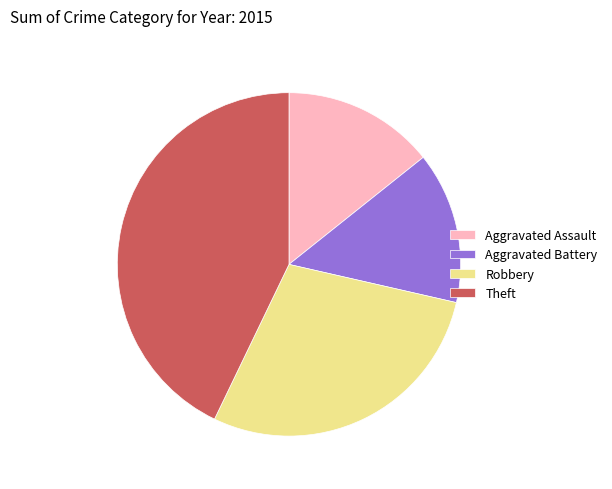

Approximately how many times larger is the value at Robbery compared to Aggravated Battery?

2.0